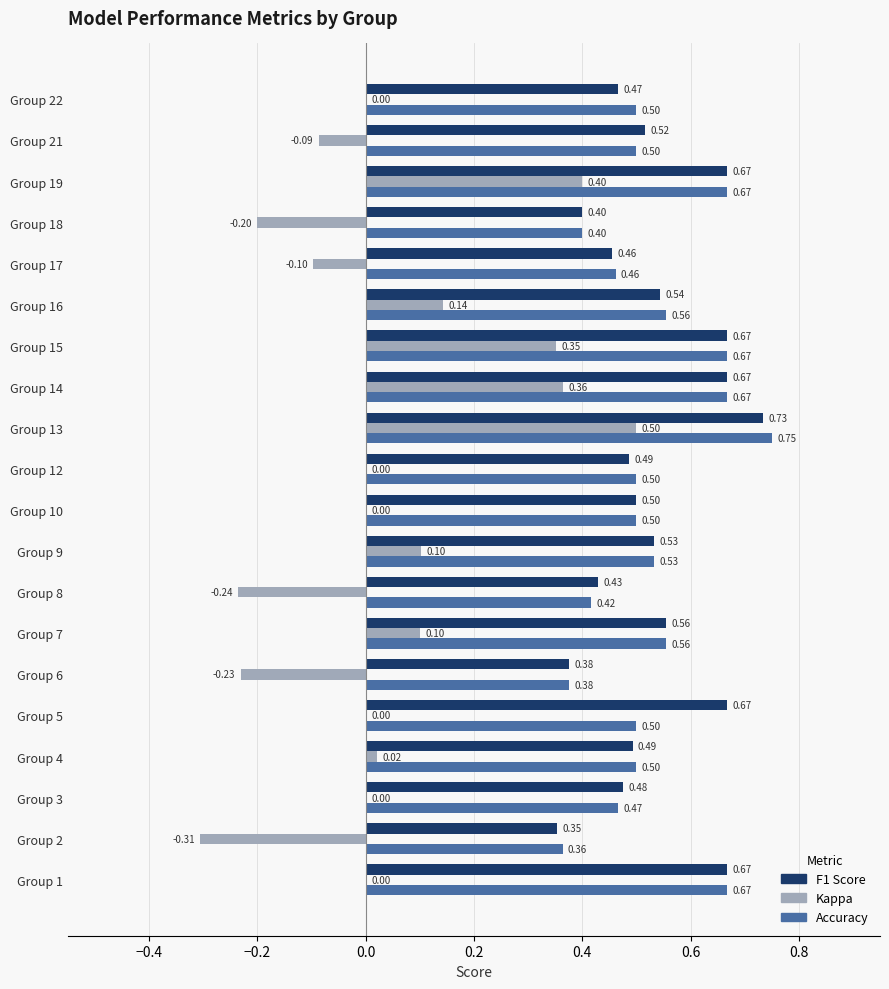

At which category is the sum across all series the highest?

Group 13